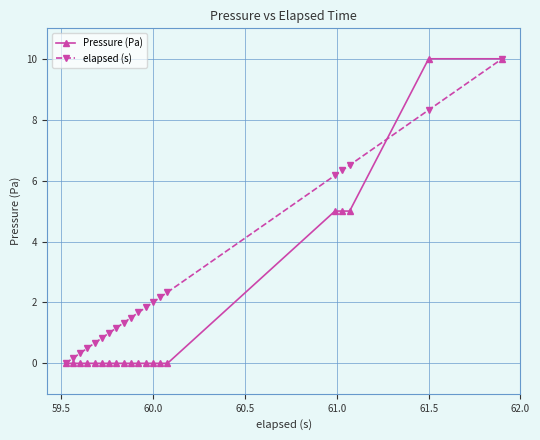

How many categories are shown in the chart?

20